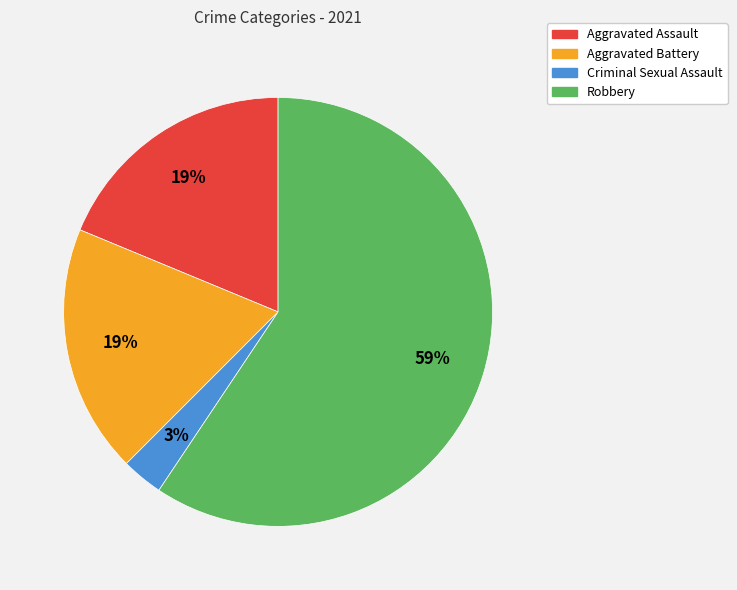

Is there any slice that represents more than half of the pie?

Yes